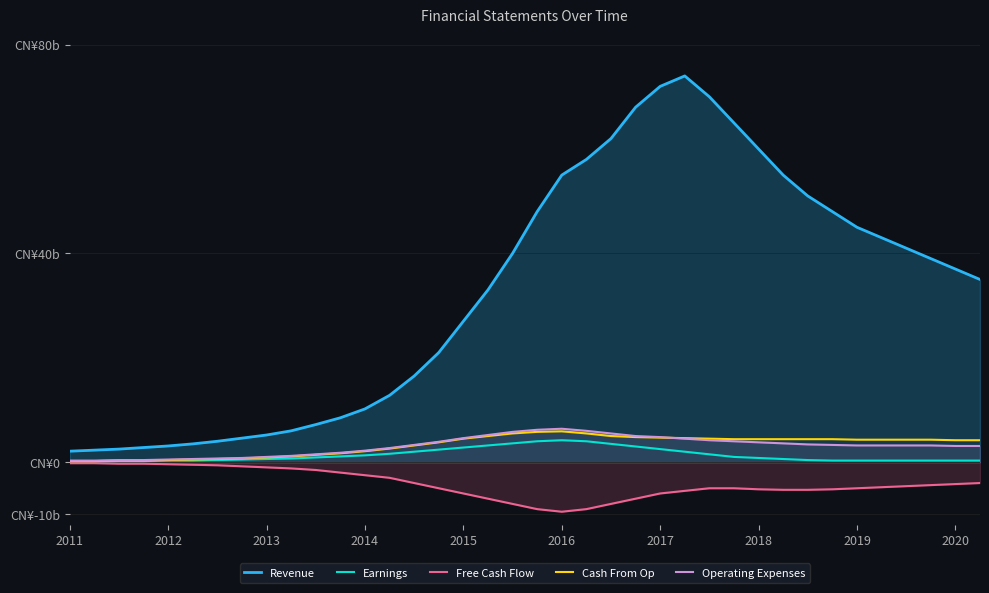

Count the number of categories in the chart.

38